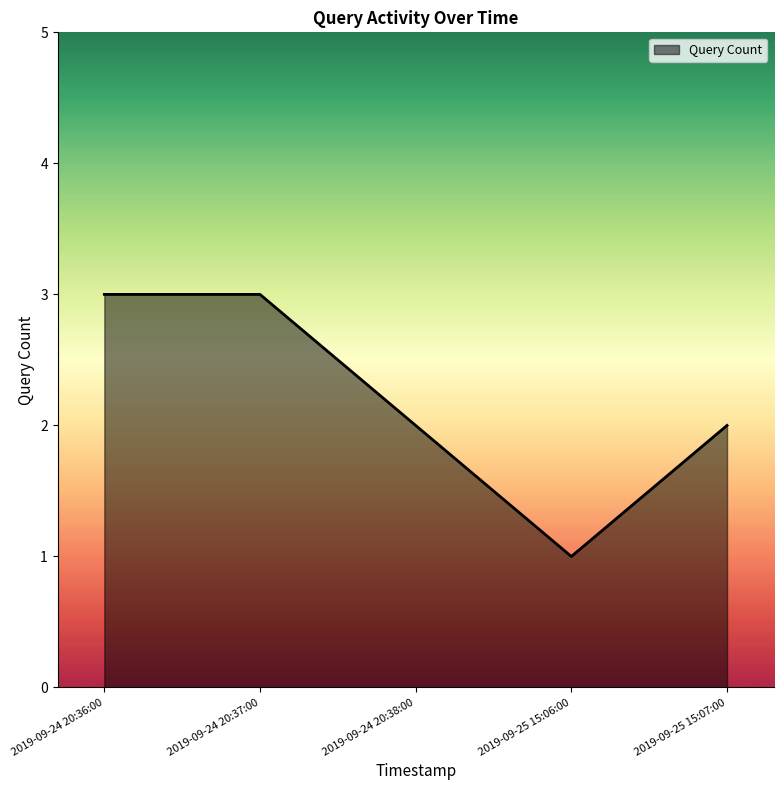

Read the value at 2019-09-24 20:36:00.

3